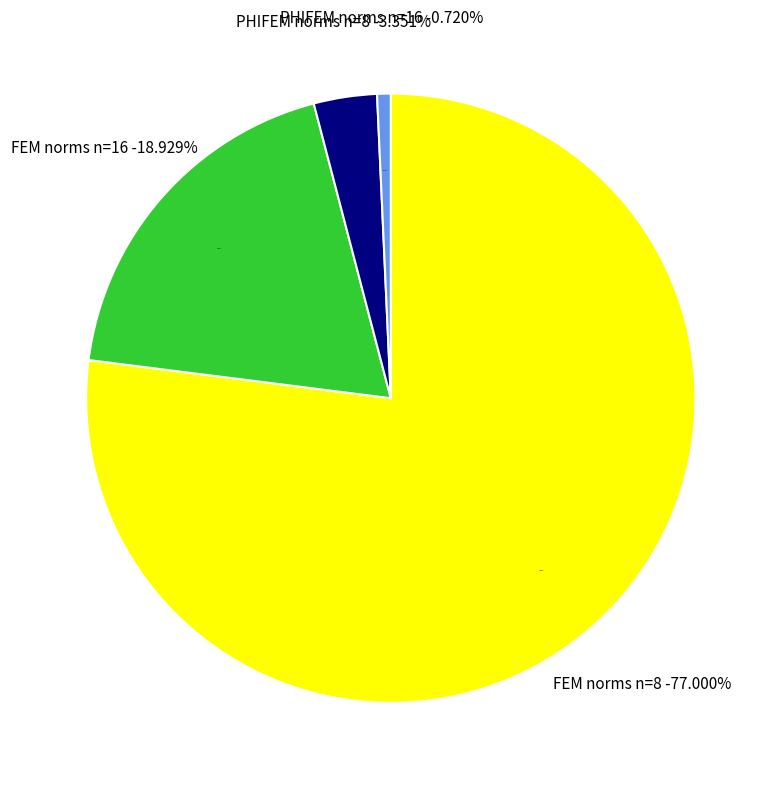

What percentage is the PHIFEM norms n=16 slice, to the nearest percent?

1%